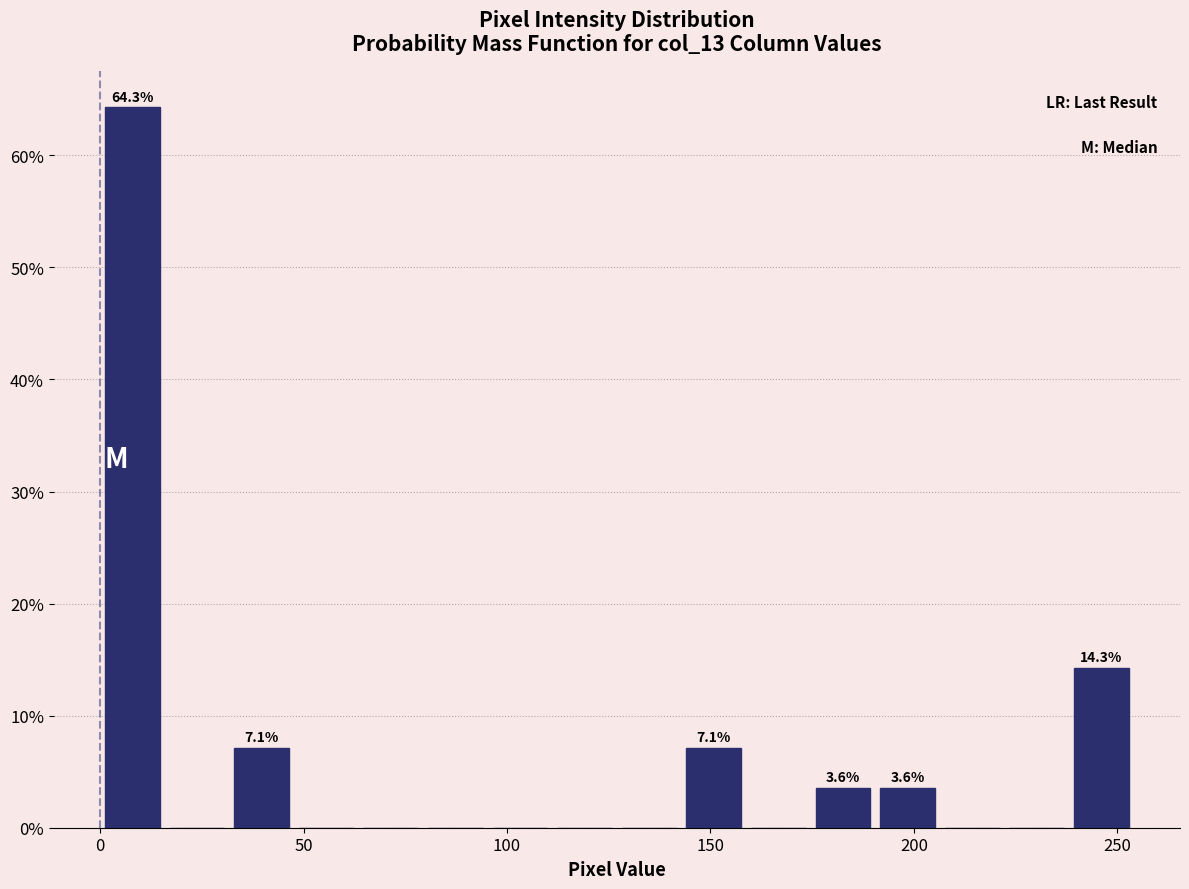

Read against the x-axis, roughly where is the centre of the tallest bar?

10